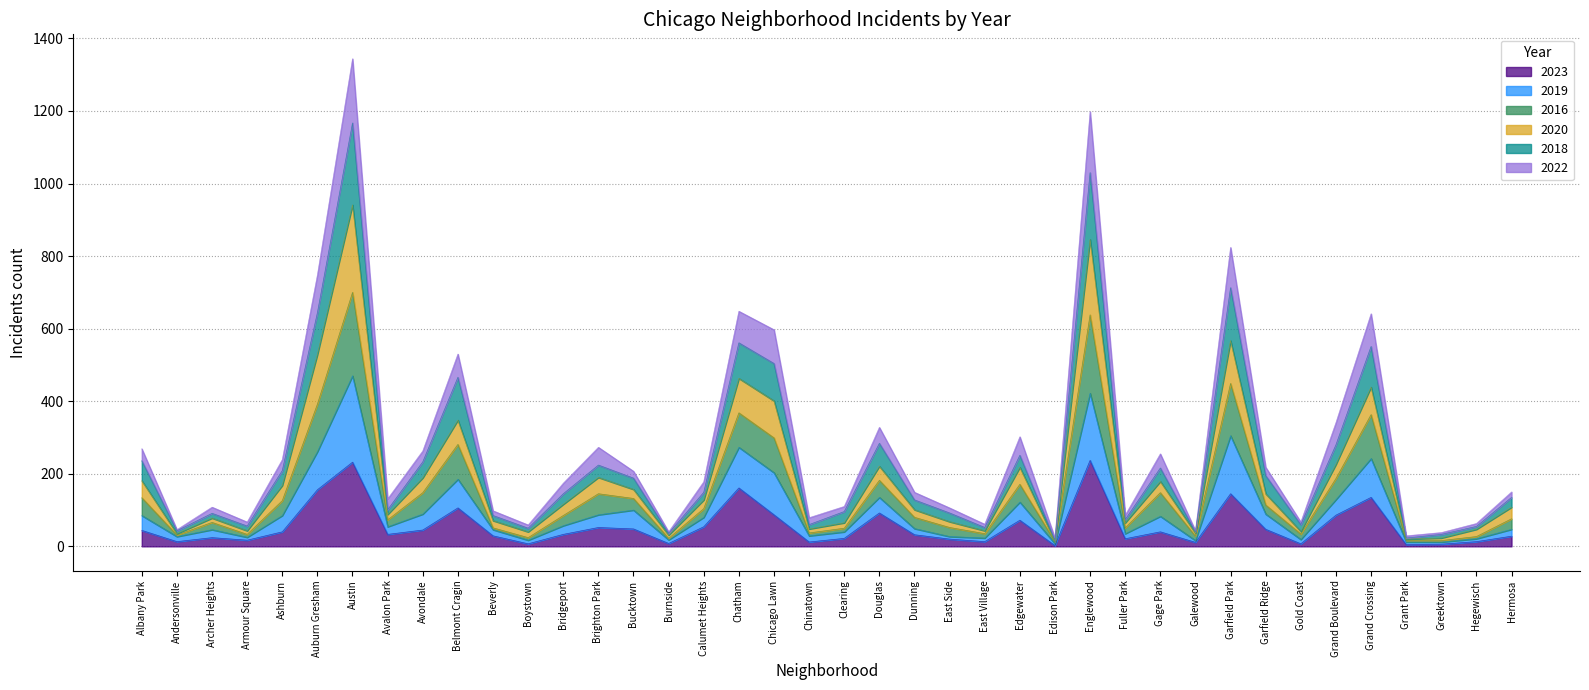

What is the total value across all series at Dunning?

149